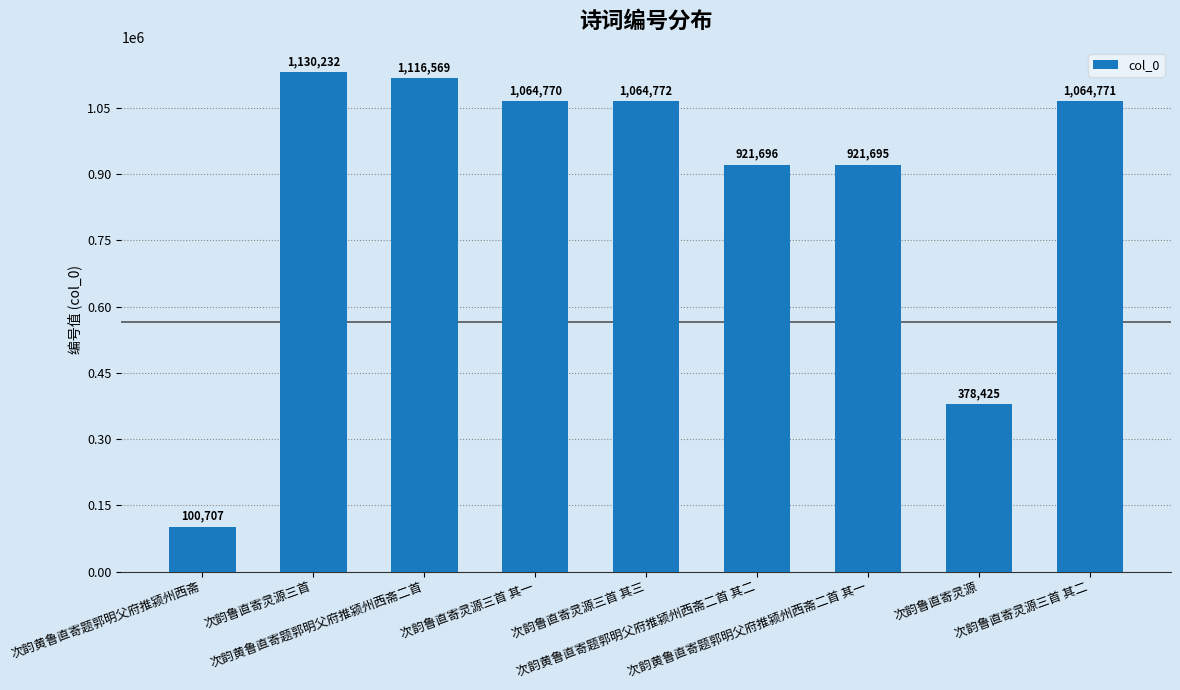

What is the label of the 7th bar from the left?

次韵黄鲁直寄题郭明父府推颍州西斋二首 其一